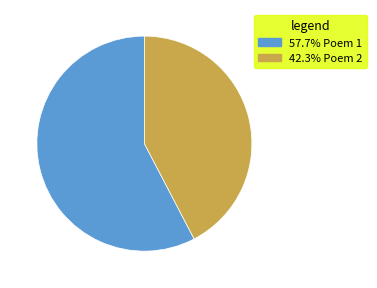

How many slices are in this pie chart?

2